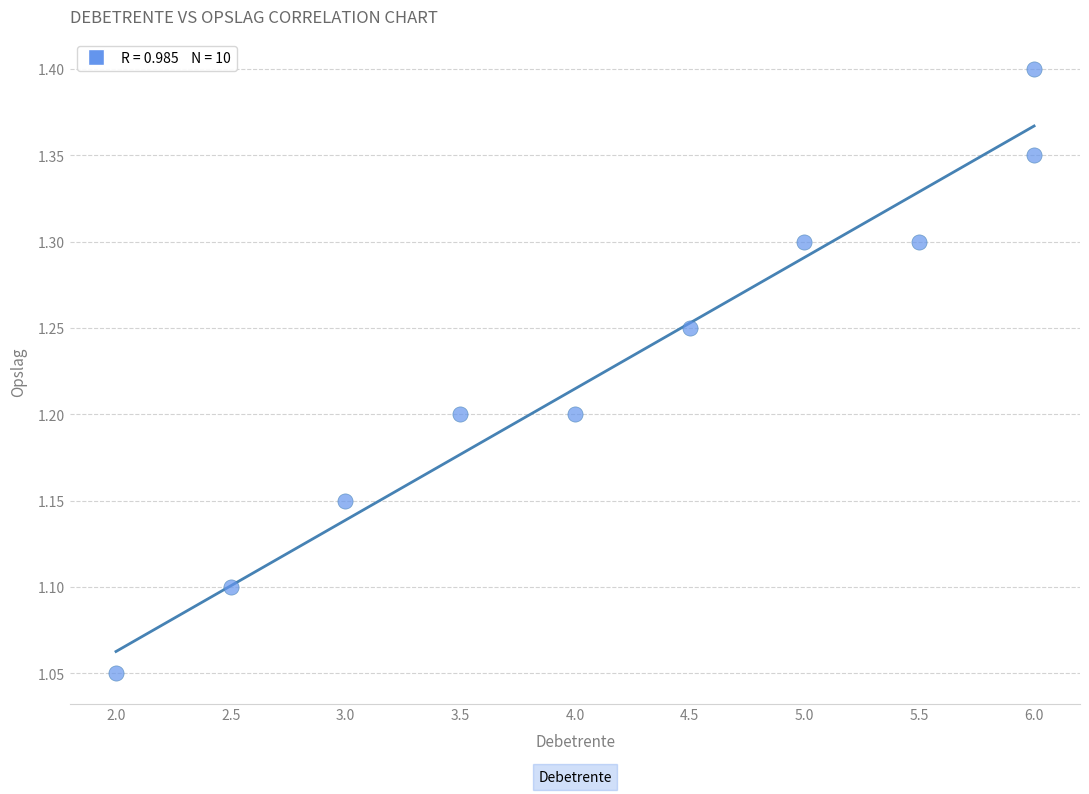

What is the range of X values (max minus min)?

4.0